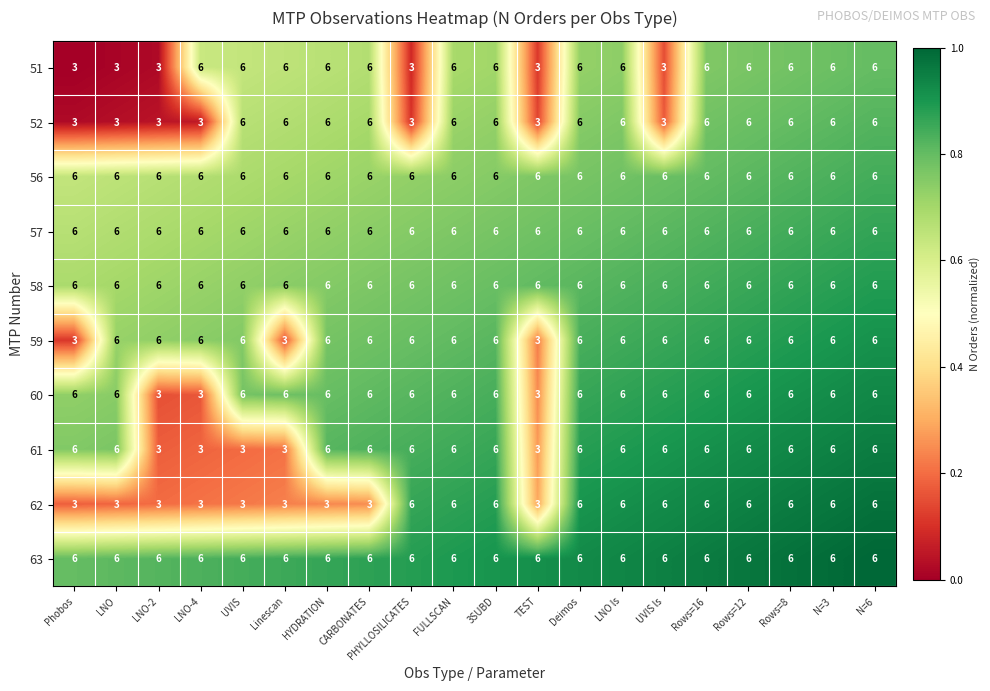

Count the number of data series in this chart.

10